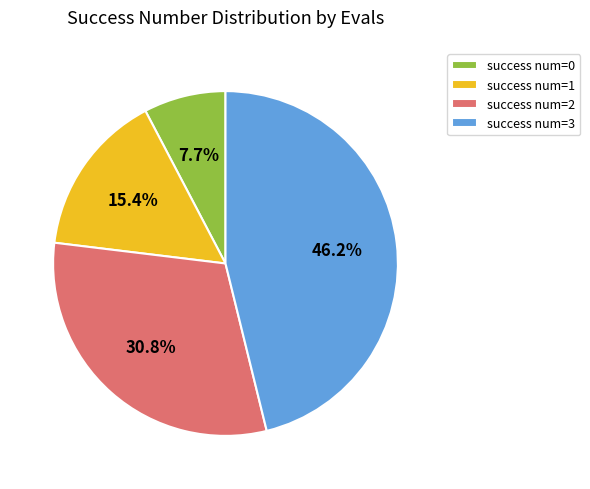

Do success num=2 and success num=3 together represent more than half of the pie?

Yes